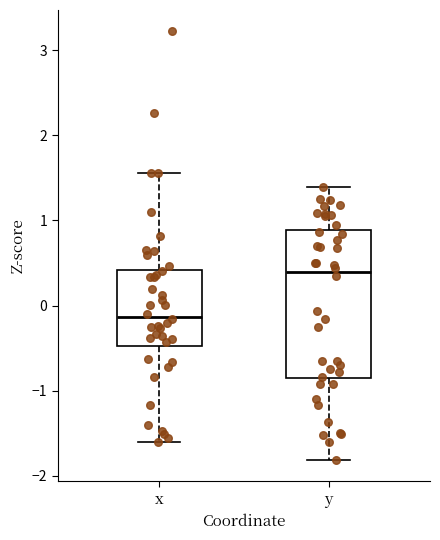

Reading left to right, read every box against the y-axis: the position of its median line, the range the box covers, and the ends of its whiskers. The values are not printed on the chart, so give them approximately, as read against the axis.

x: median -0.1, box -0.5 to 0.4, whiskers -1.6 to 1.6
y: median 0.4, box -0.9 to 0.9, whiskers -1.8 to 1.4